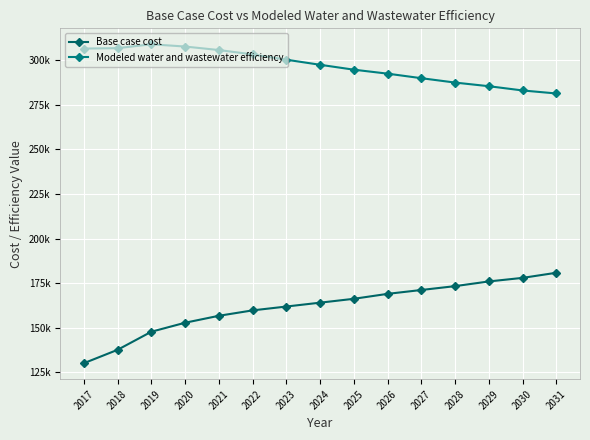

Is it true that Modeled water and wastewater efficiency equals 480633.7 at 2027?

False